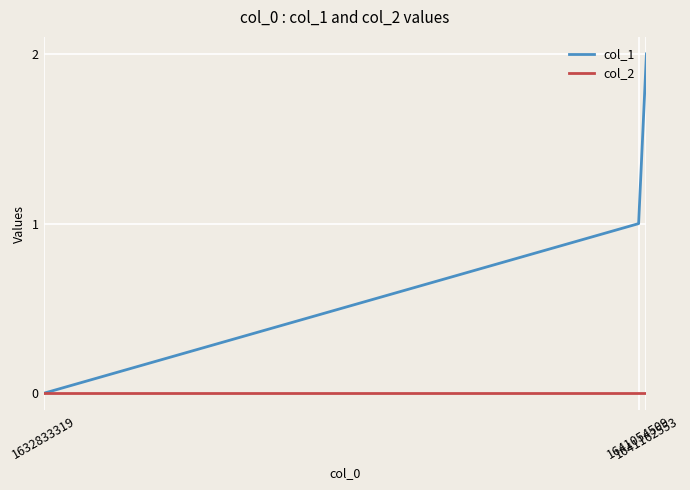

Reading right to left, extract all data points from this chart.

col_1: 2	1	0
col_2: 0	0	0